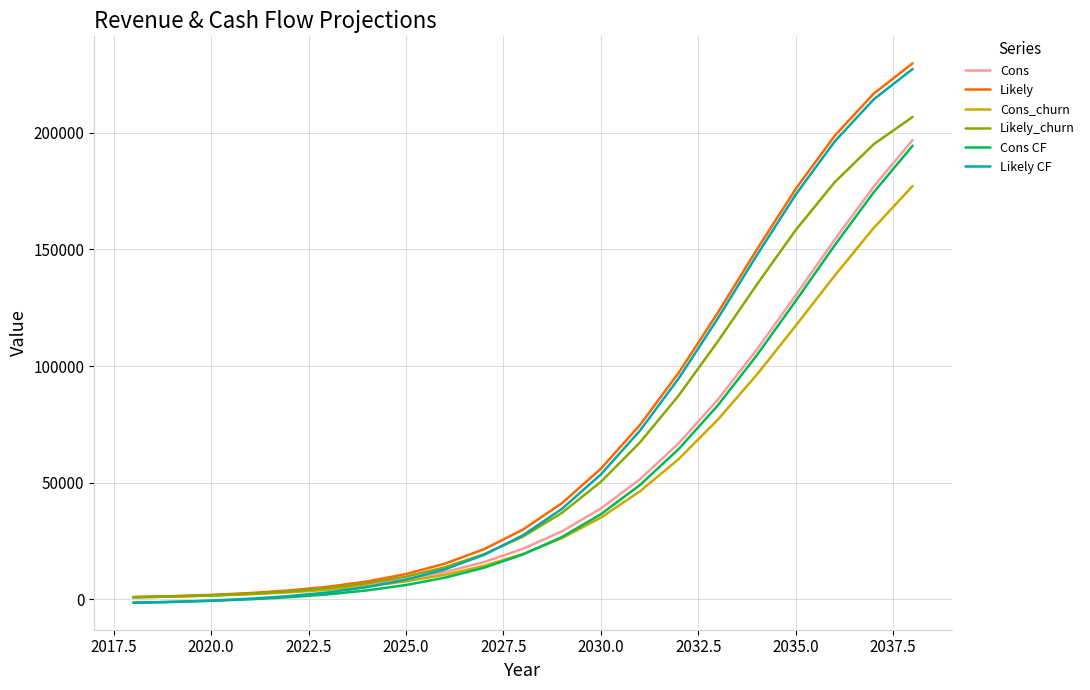

What is the highest value of the Cons series?

196862.4